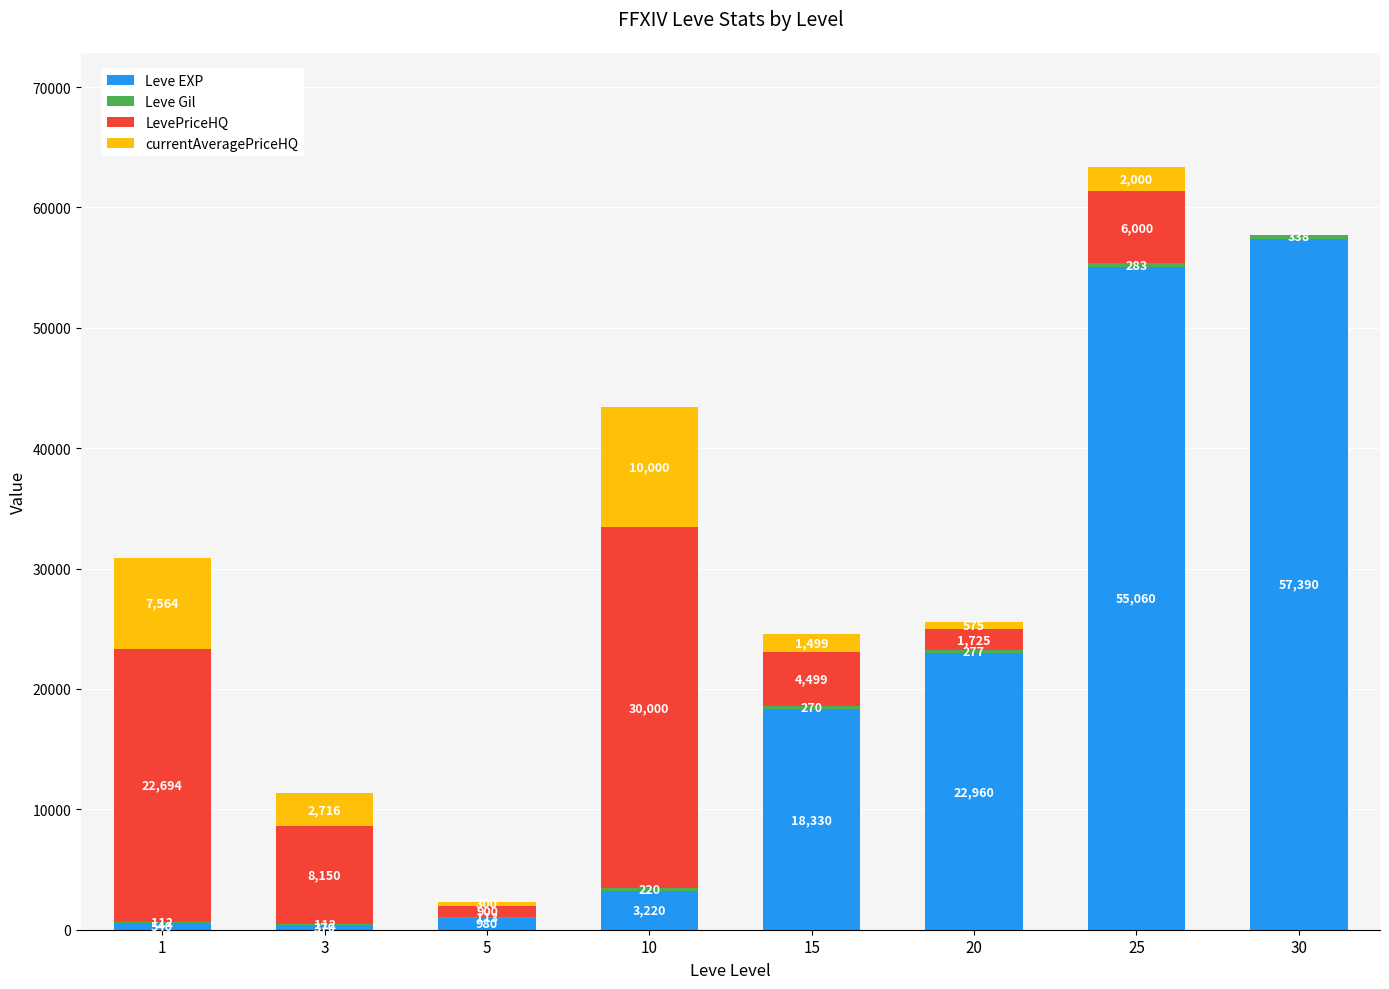

At which category is the sum across all series the highest?

25